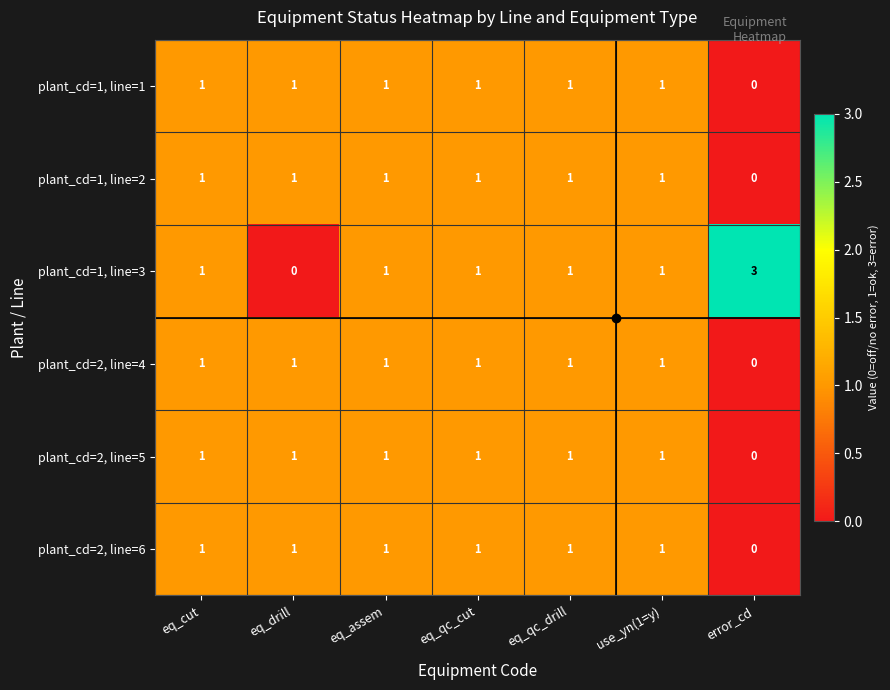

Which series has the largest range (max minus min)?

plant_cd=1, line=3